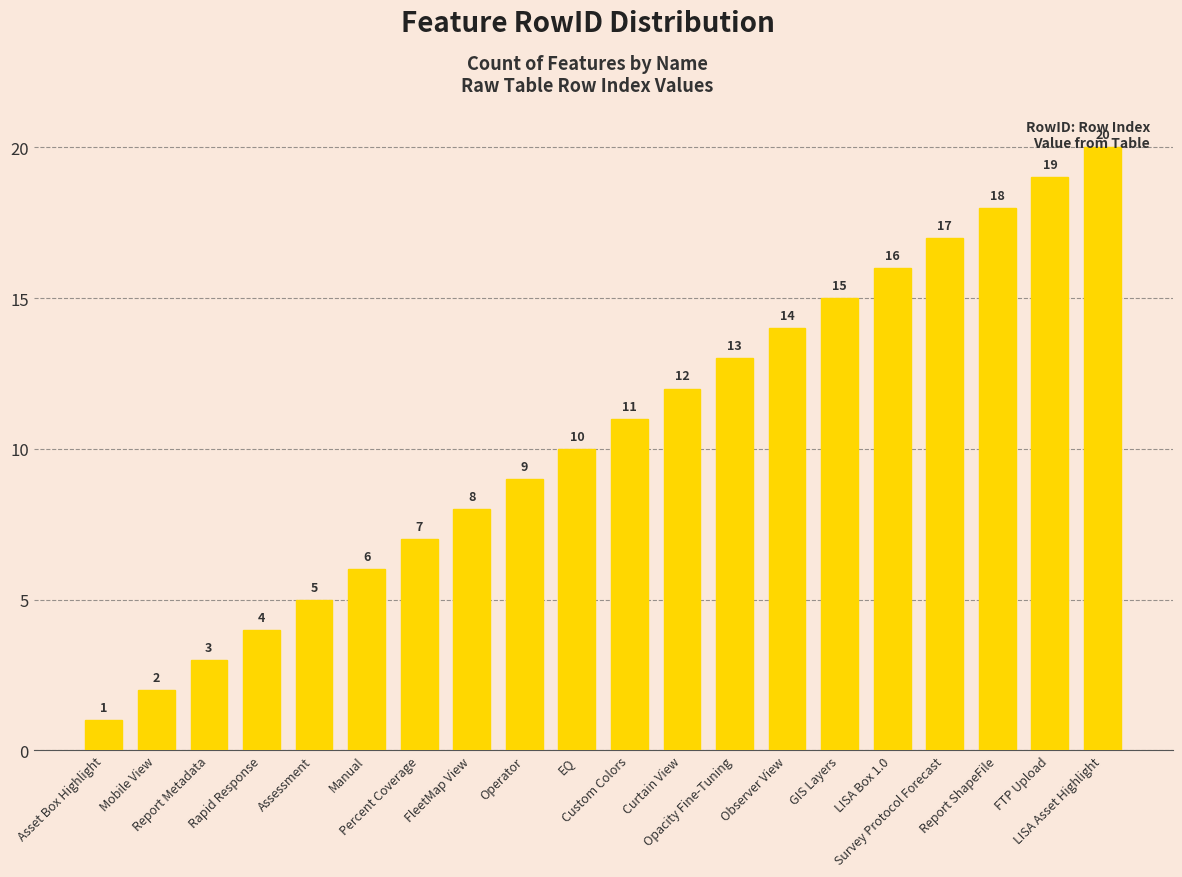

List the labels in order of value, largest first.

LISA Asset Highlight, FTP Upload, Report ShapeFile, Survey Protocol Forecast, LISA Box 1.0, GIS Layers, Observer View, Opacity Fine-Tuning, Curtain View, Custom Colors, EQ, Operator, FleetMap View, Percent Coverage, Manual, Assessment, Rapid Response, Report Metadata, Mobile View, Asset Box Highlight